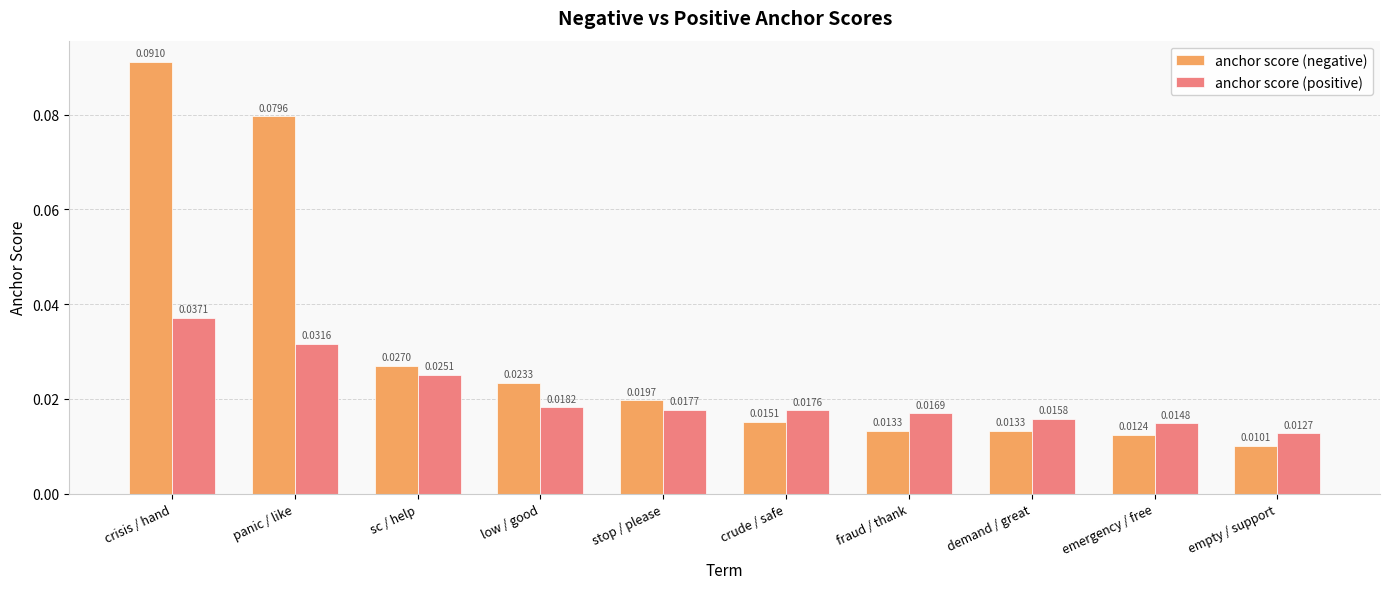

Count the anchor score (negative) values in the range 0 to 1.

10